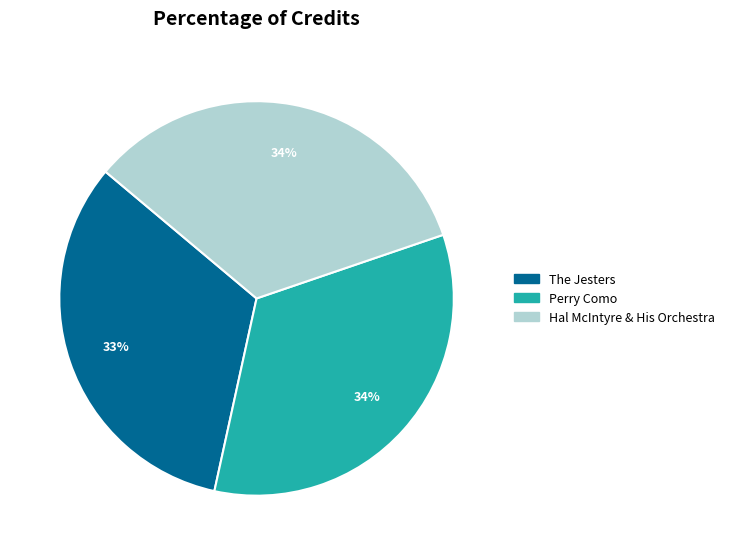

True or false: Hal McIntyre & His Orchestra accounts for 22% of the total.

False